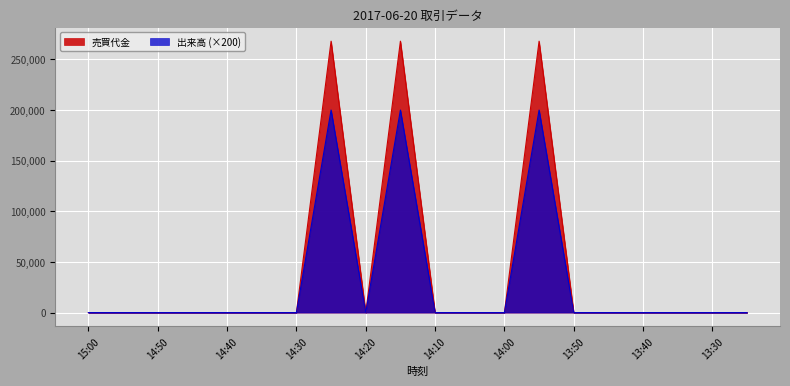

The 売買代金 series shows 380786 at 14:25. True or false?

False